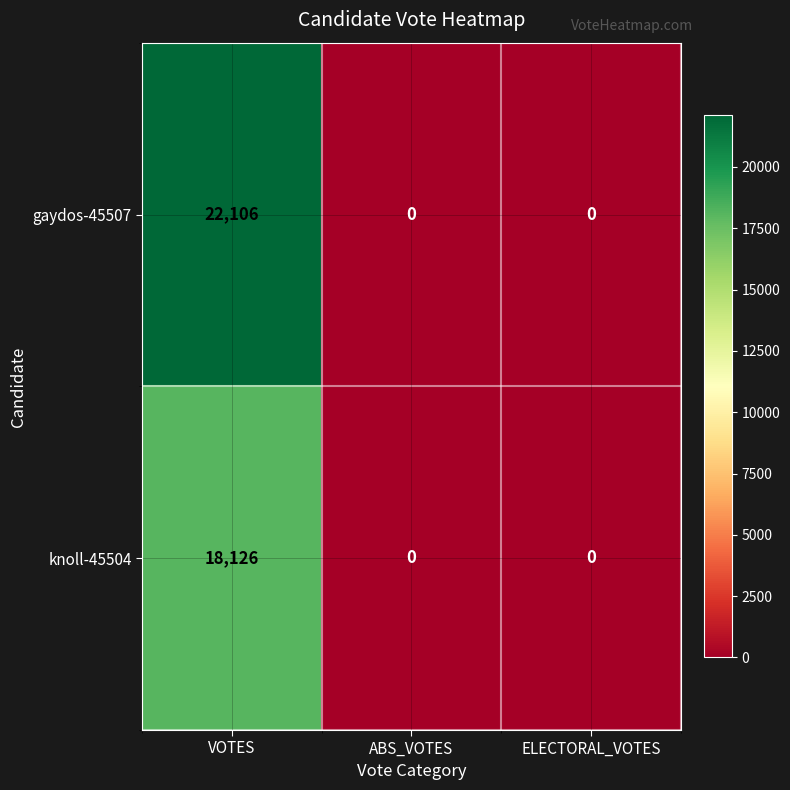

At which category is the sum across all series the highest?

VOTES